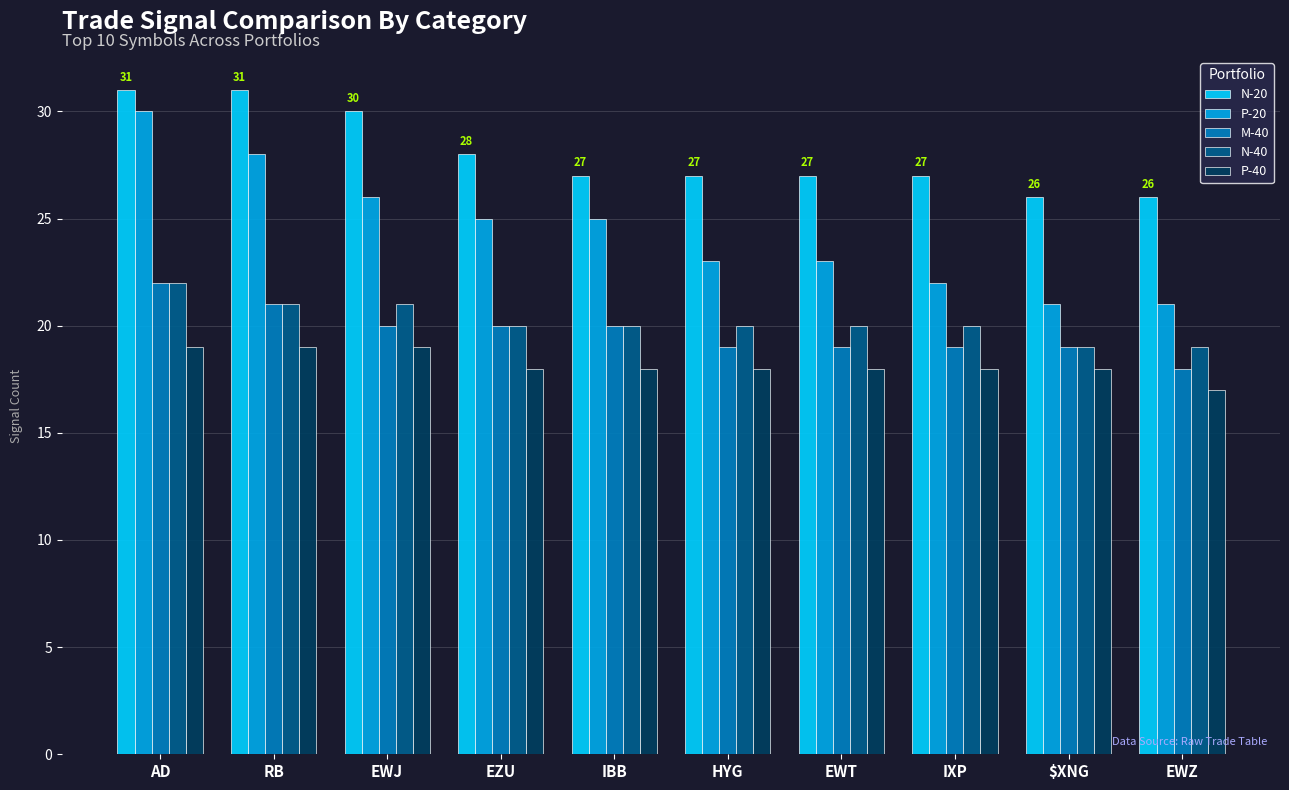

Between EZU and EWZ, which series saw the biggest shift?

P-20